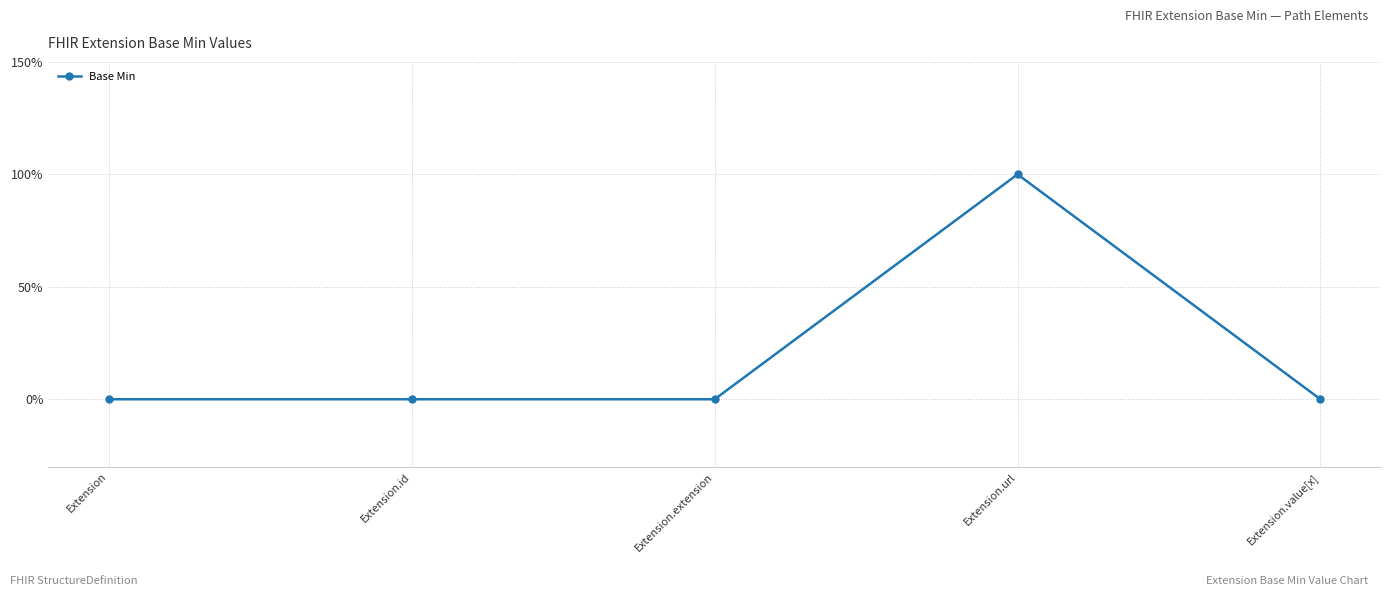

Is it true that the value at Extension.extension is 0?

True